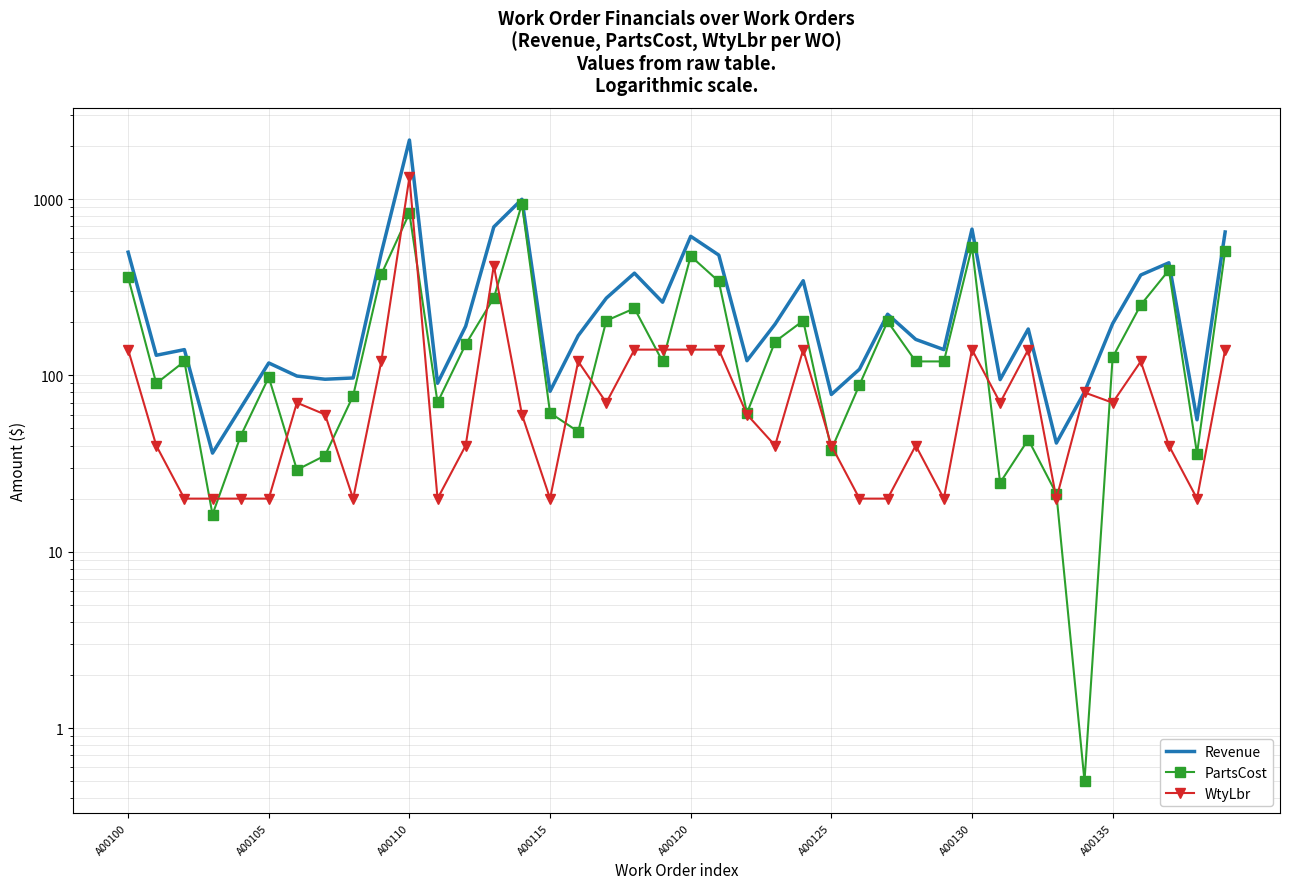

Which series has the largest range (max minus min)?

Revenue